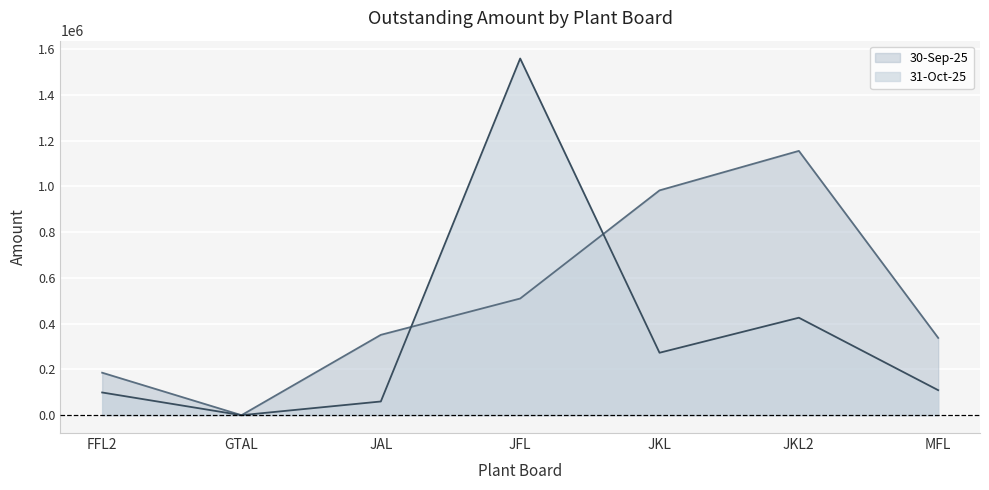

What is the label of the 7th point from the left?

MFL